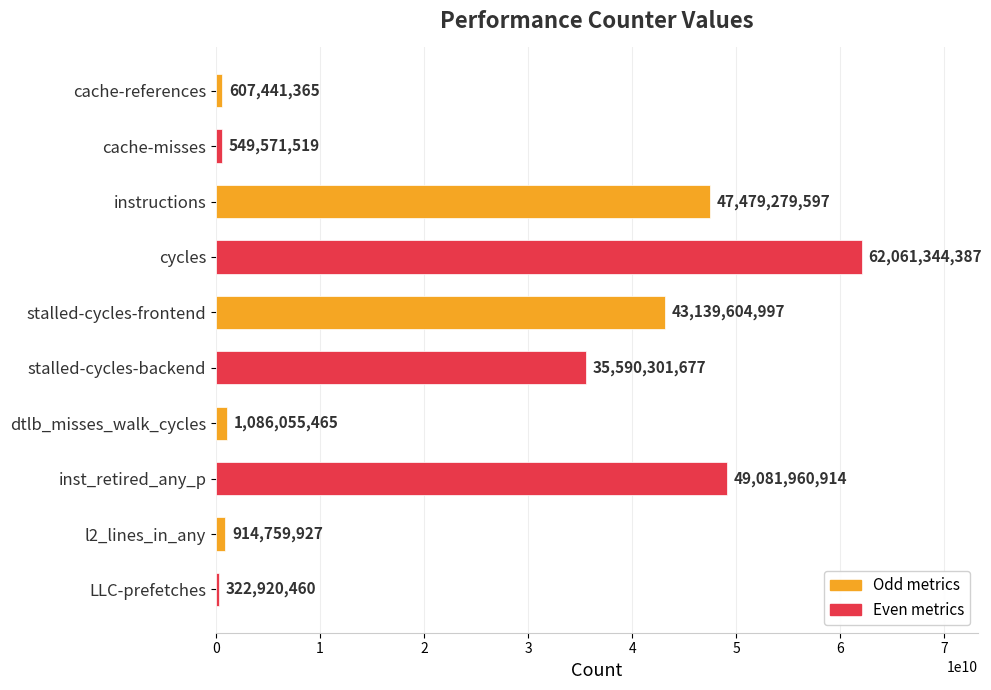

What is the change in value from instructions to inst_retired_any_p?

+1602681317